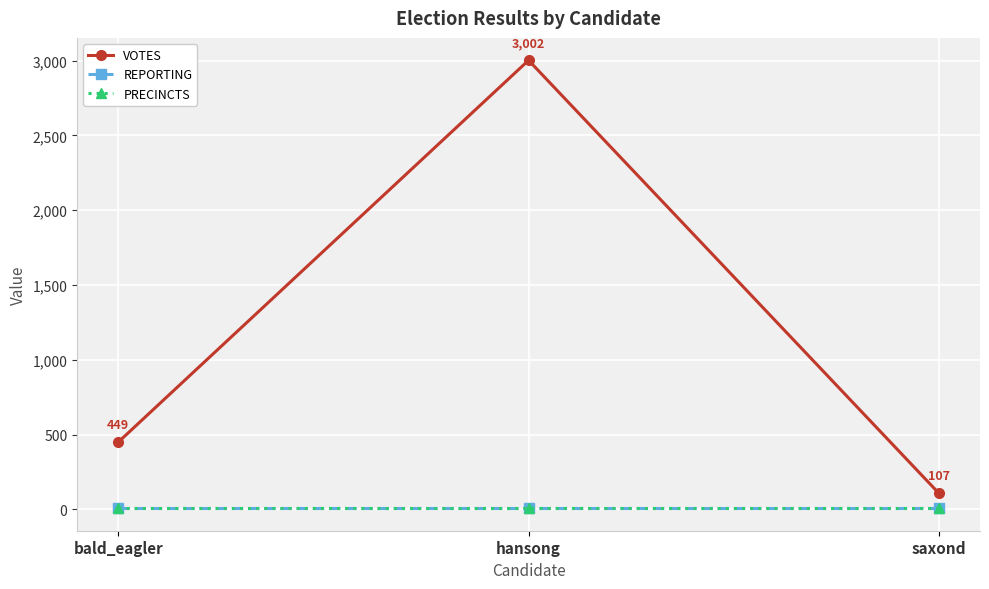

Does the chart display data point markers on the line(s)?

Yes